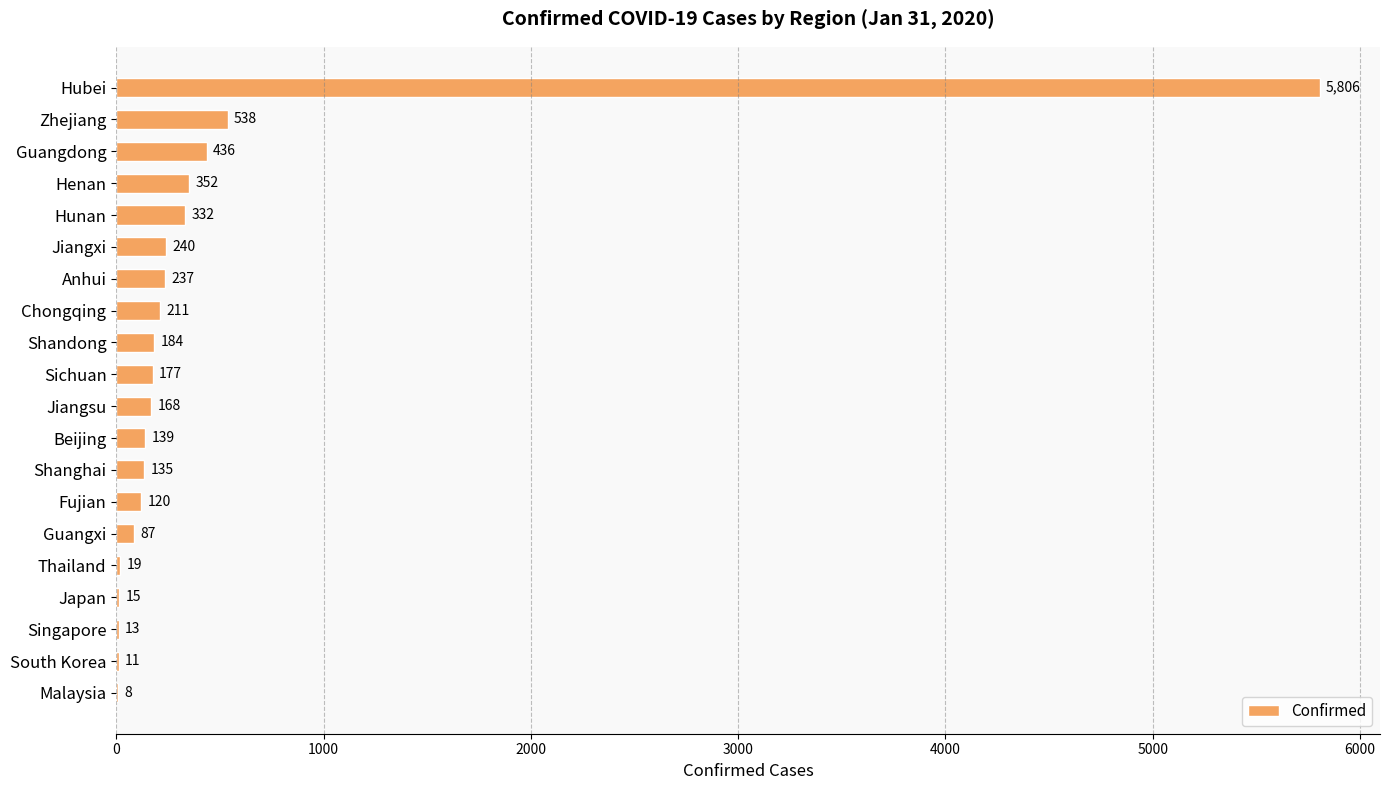

Is it true that the value at Japan is 15?

True